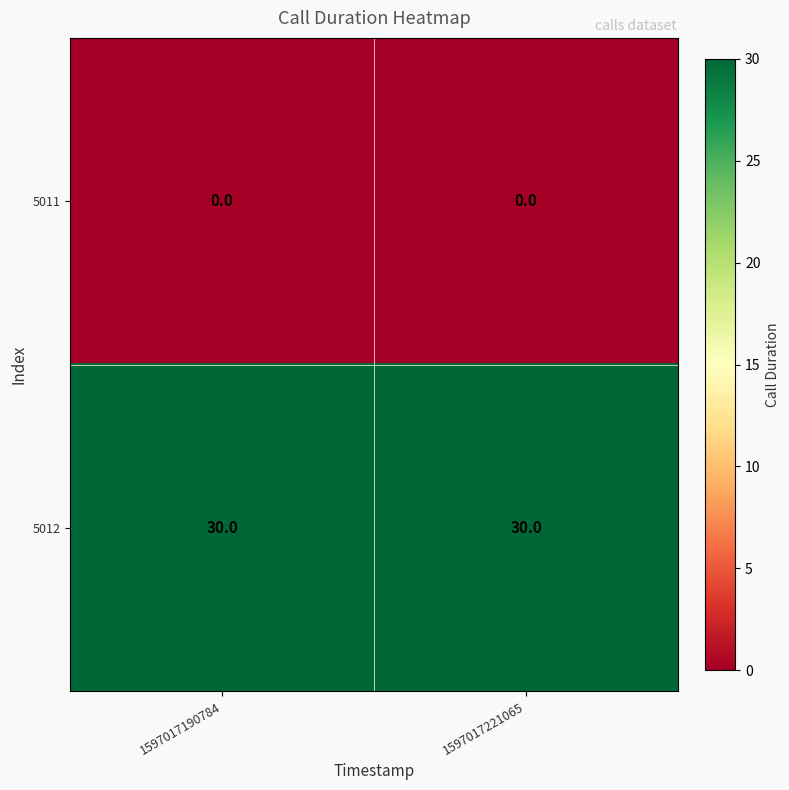

True or false: 5012 has a value of 30 at 1597017190784.

True